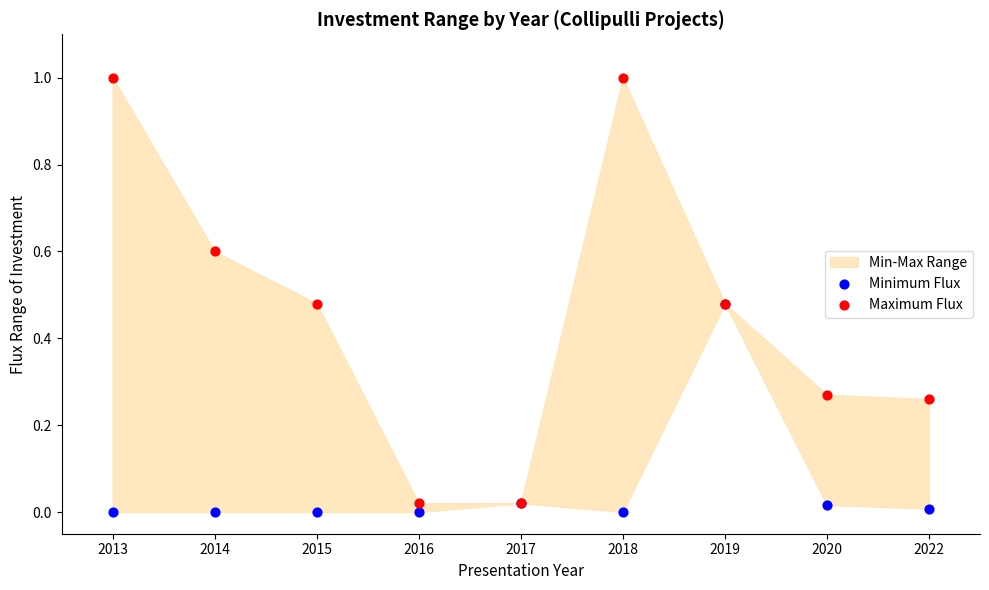

Which series has the widest spread of Y values?

Maximum Flux